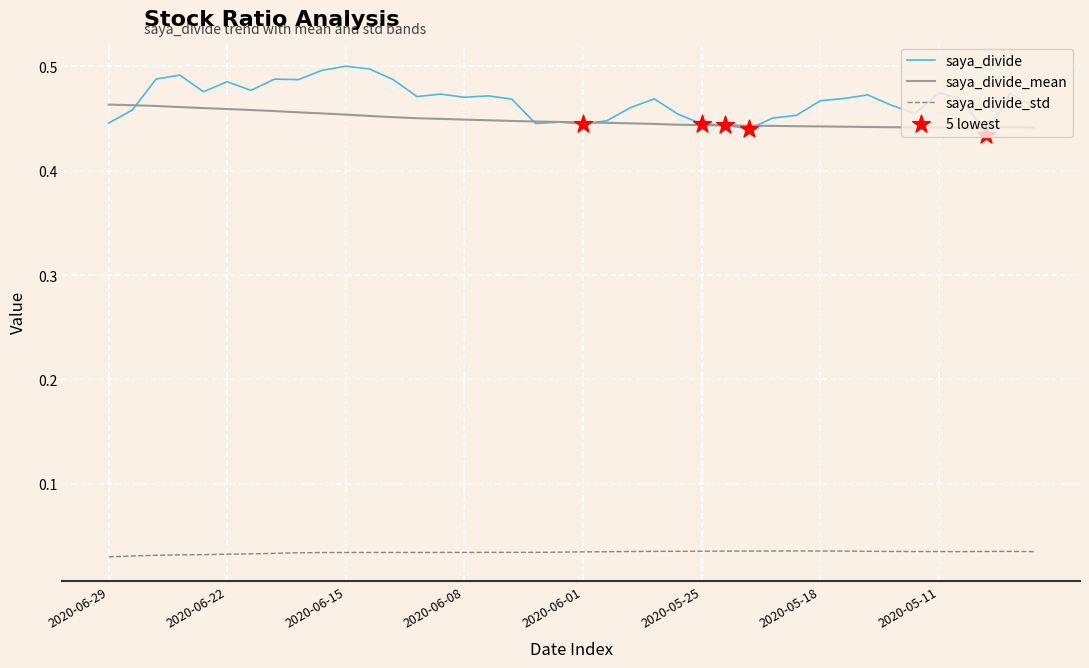

Rank the series by their maximum value, from highest to lowest.

saya_divide, saya_divide_mean, saya_divide_std